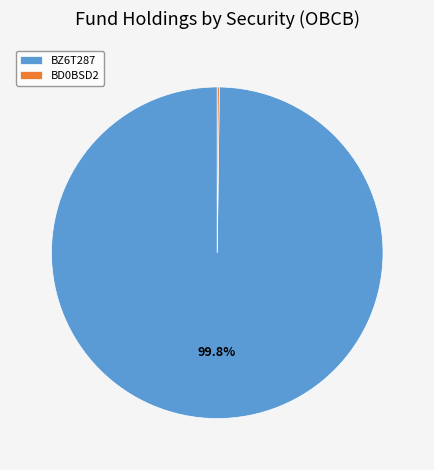

What percentage is NOT represented by BZ6T287?

0.2%